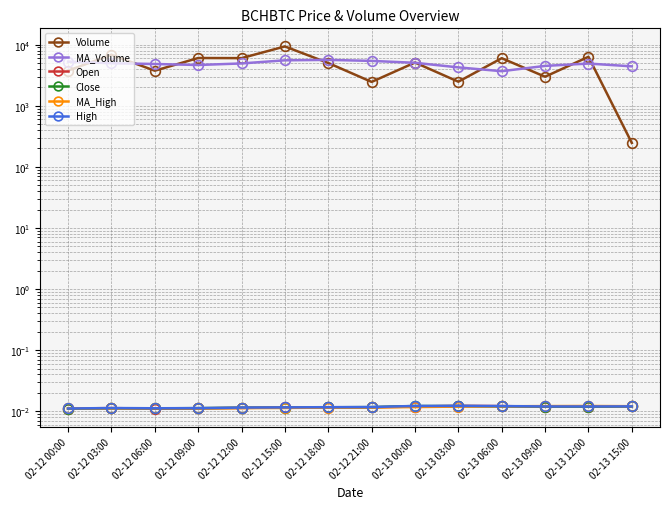

At which category is the sum across all series the highest?

02-12 15:00